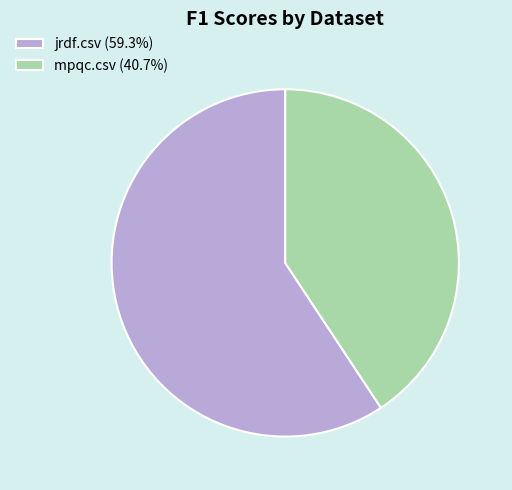

How many segments does this pie chart have?

2